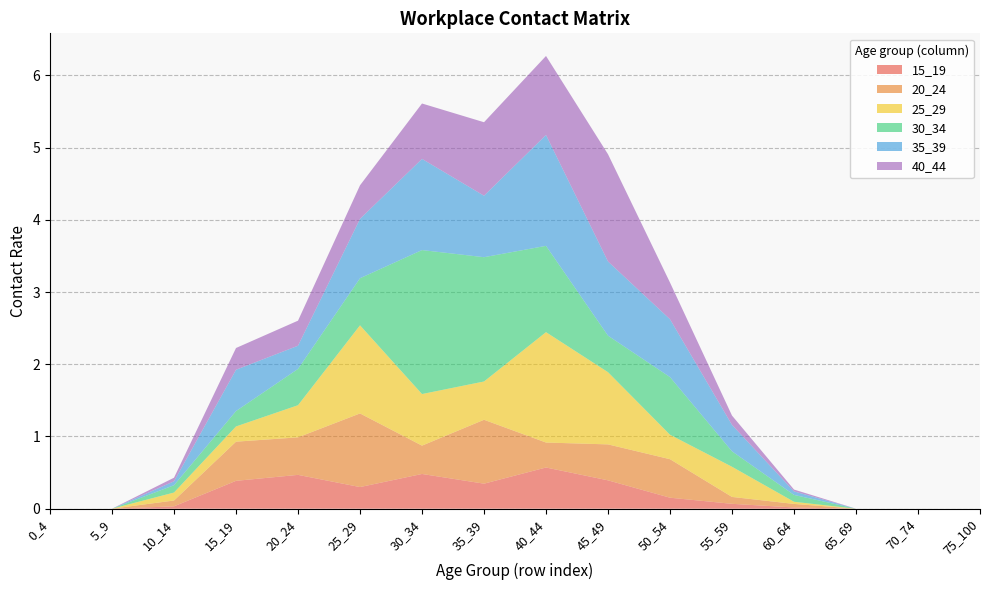

Reading left to right, transcribe all the data shown in this chart.

15_19: 0.0	0.0	0.0	0.4	0.5	0.3	0.5	0.3	0.6	0.4	0.2	0.1	0.0	0.0	0.0	0.0
20_24: 0.0	0.0	0.1	0.5	0.5	1.0	0.4	0.9	0.3	0.5	0.5	0.1	0.0	0.0	0.0	0.0
25_29: 0.0	0.0	0.1	0.2	0.4	1.2	0.7	0.5	1.5	1.0	0.3	0.4	0.0	0.0	0.0	0.0
30_34: 0.0	0.0	0.1	0.2	0.5	0.7	2.0	1.7	1.2	0.5	0.8	0.2	0.1	0.0	0.0	0.0
35_39: 0.0	0.0	0.1	0.6	0.3	0.8	1.3	0.9	1.5	1.0	0.8	0.4	0.0	0.0	0.0	0.0
40_44: 0.0	0.0	0.0	0.3	0.3	0.5	0.8	1.0	1.1	1.5	0.5	0.1	0.0	0.0	0.0	0.0